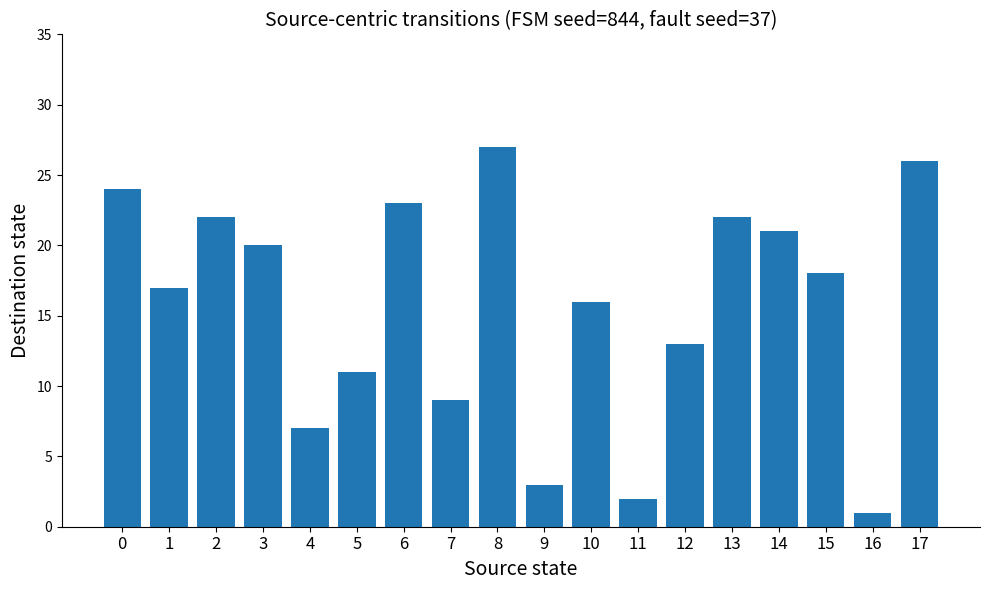

Are the bars grouped side by side (vs. stacked)?

No